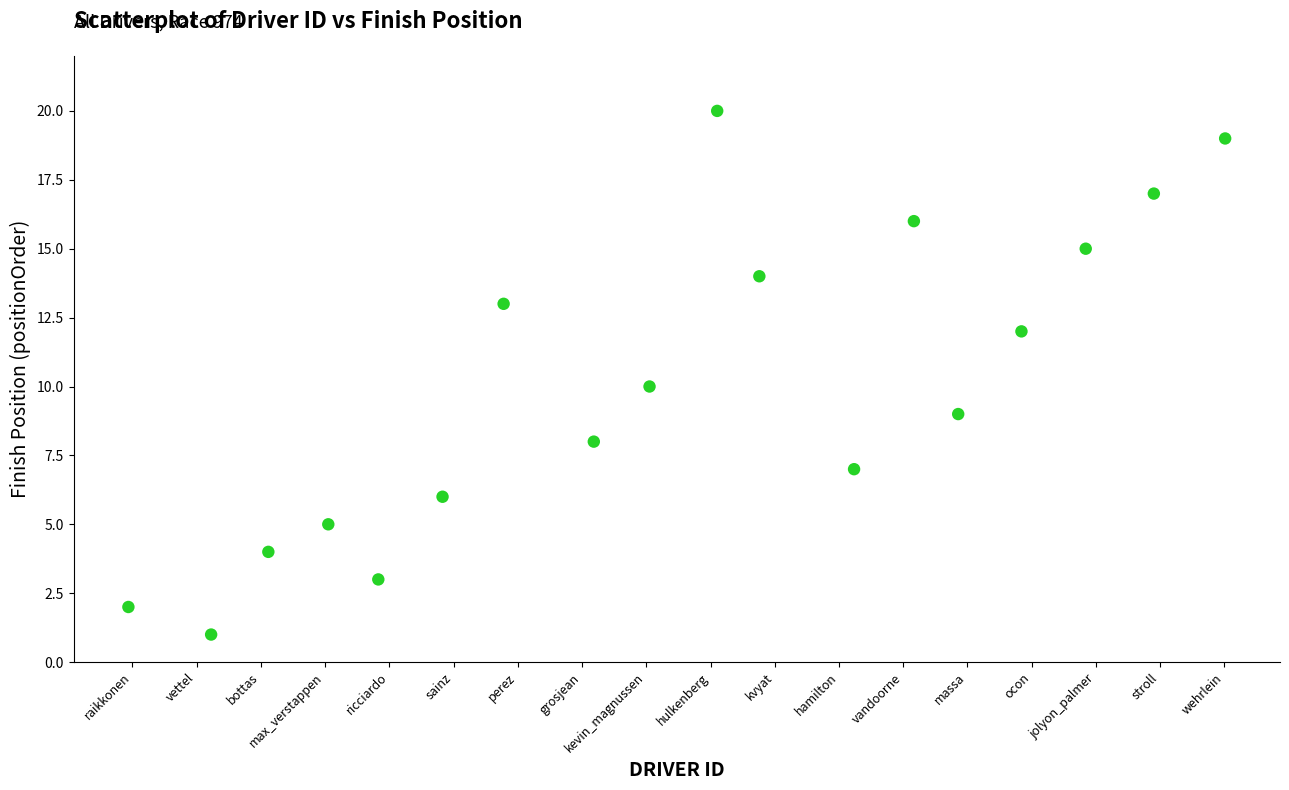

How many points are shown in the scatter plot?

18